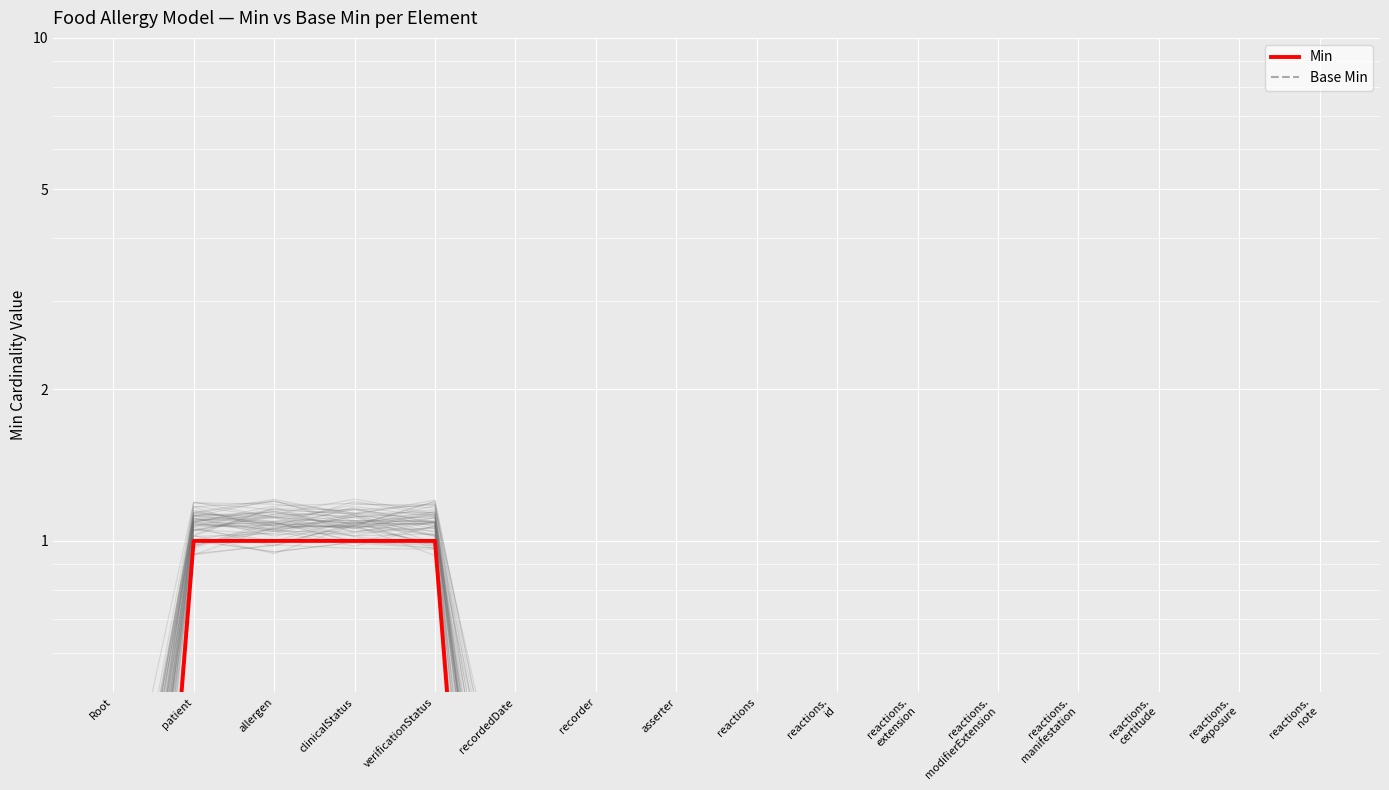

The value of Base Min at reactions.
exposure is 0.0. True or false?

True